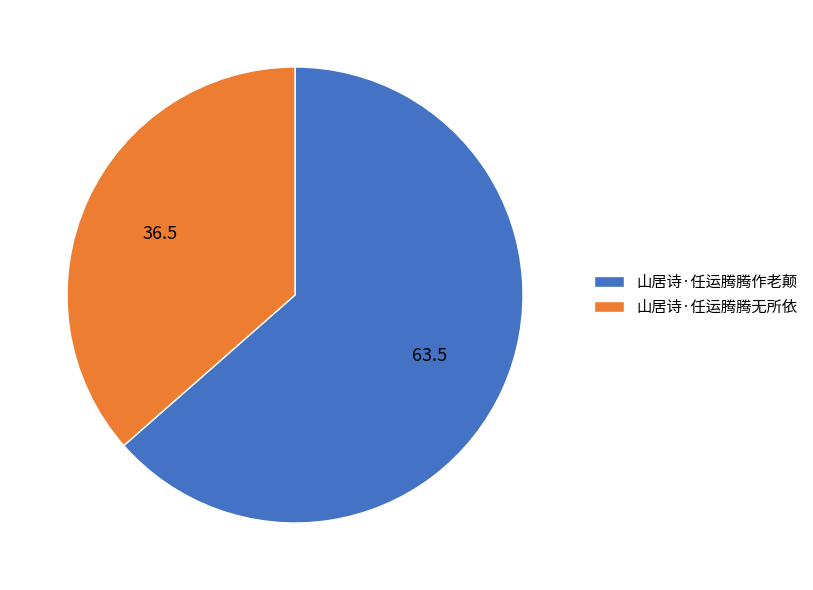

Count the number of slices in the pie.

2